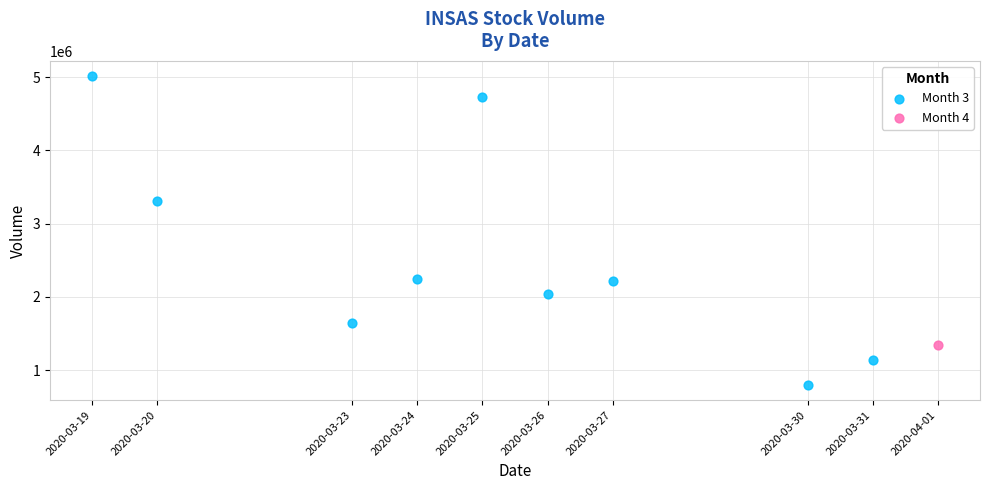

What are all the series names shown in the legend?

Month 3, Month 4